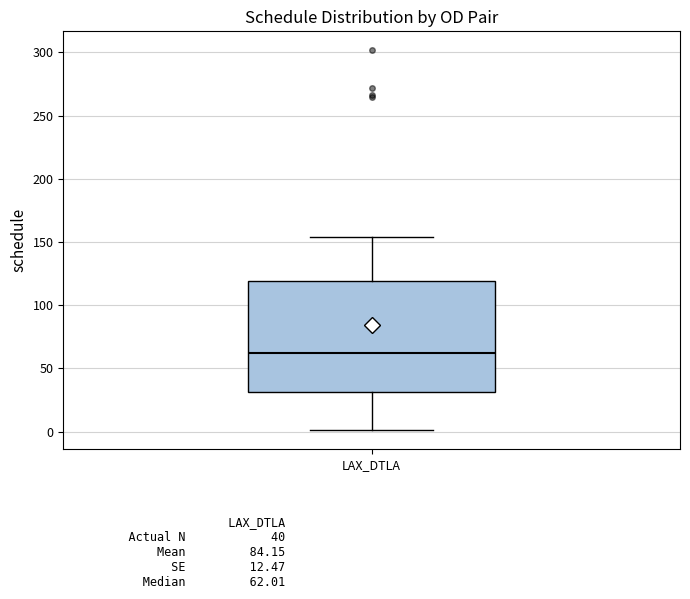

Transcribe this box plot: give where the median line is, the range the box spans, and where the two whiskers end, as read against the y-axis. The values are not printed on the chart, so give them approximately, as read against the axis.

median 60, box 30 to 120, whiskers 0 to 155